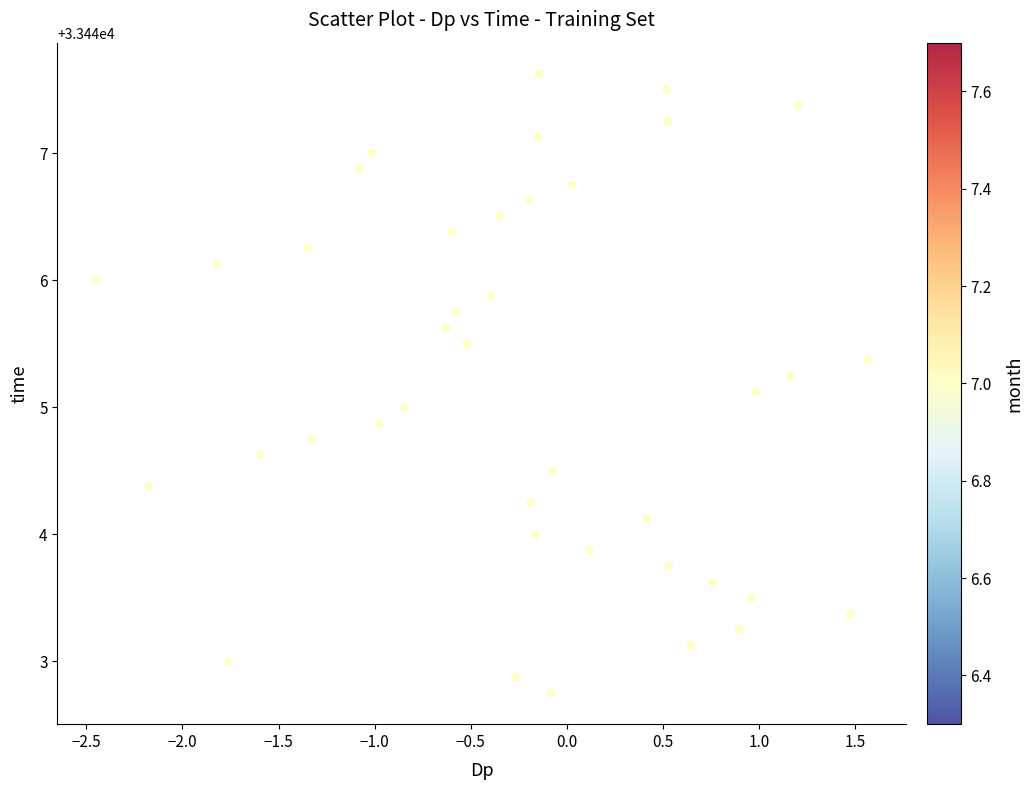

What is the range of Y values (max minus min)?

4.9